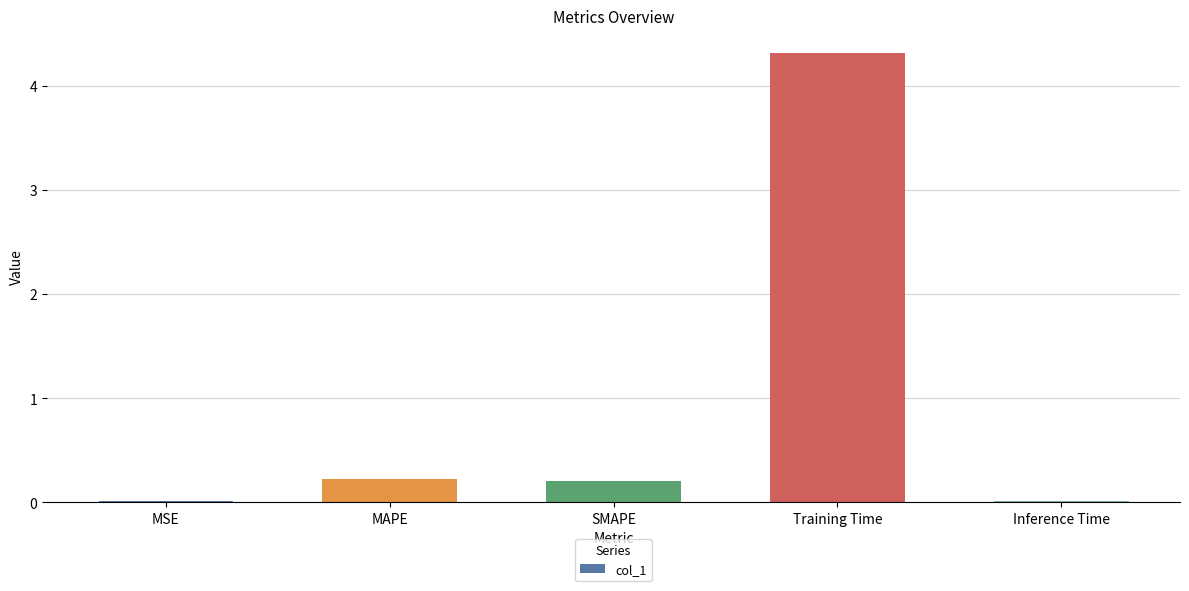

What is the change in value from MSE to MAPE?

+0.2